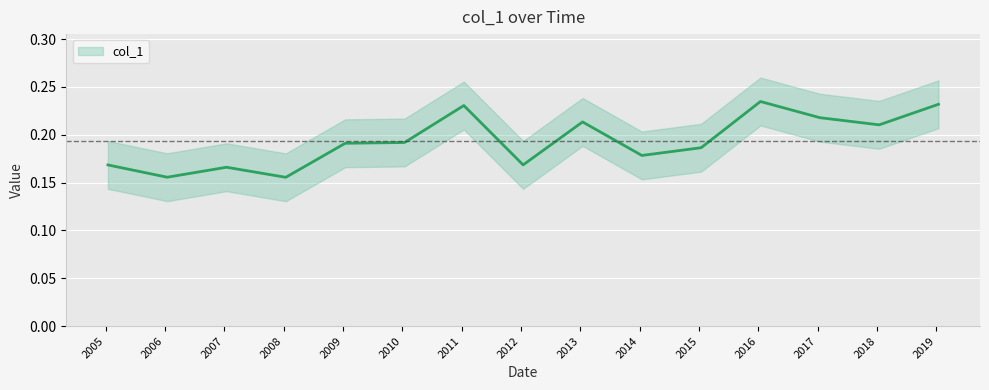

At which category does the chart reach its minimum across all series?

2008-01-15